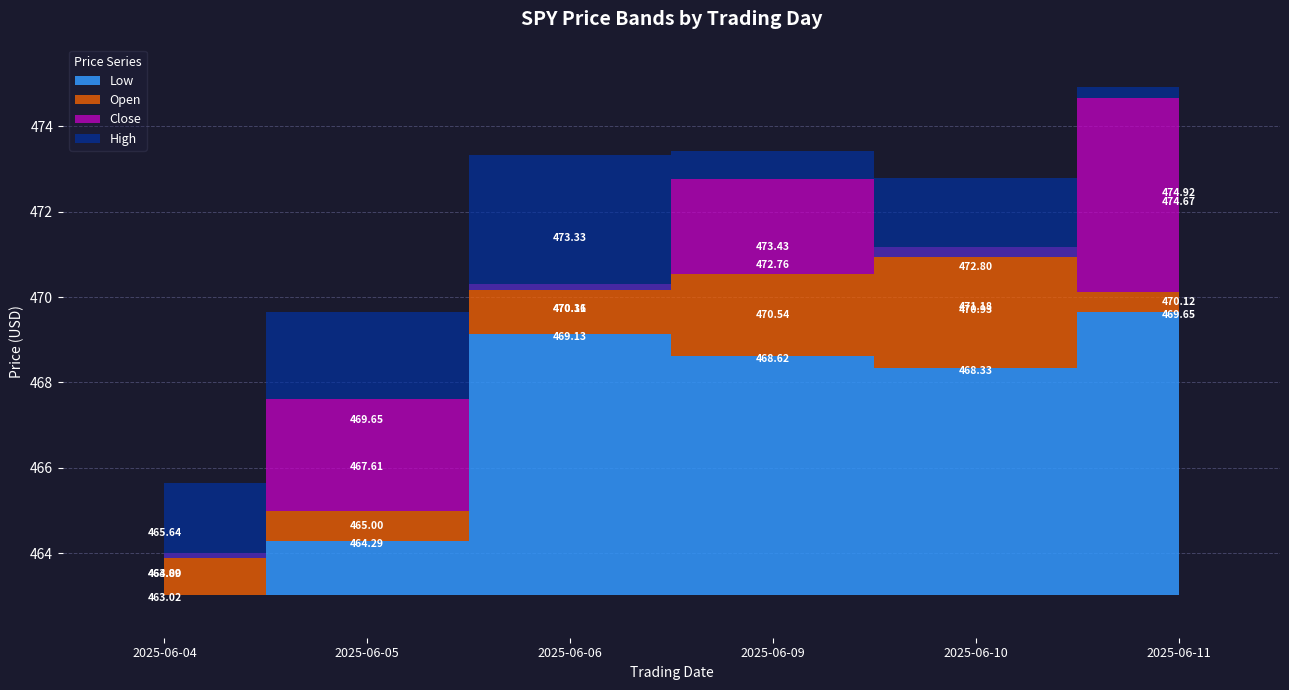

What is the average value of the High series?

471.6